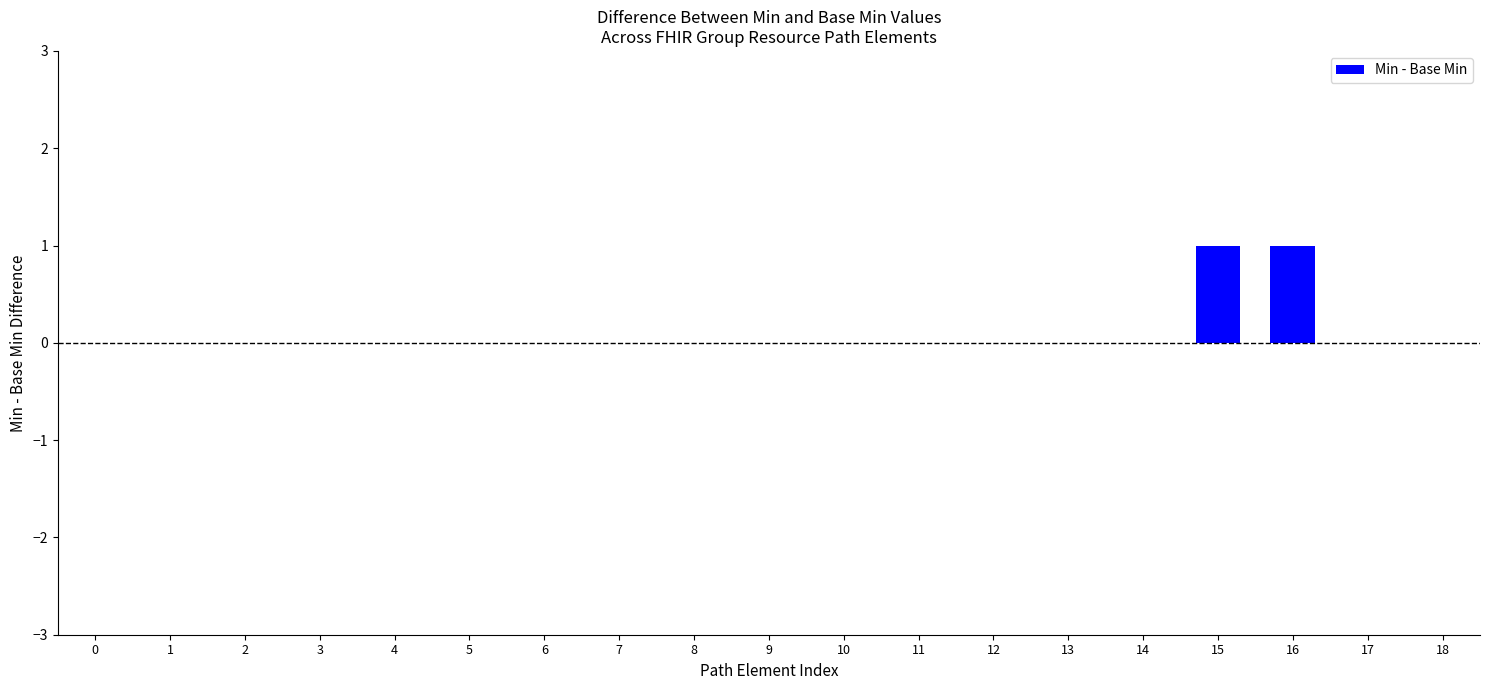

Reading left to right, extract all data points from this chart.

0	0	0	0	0	0	0	0	0	0	0	0	0	0	0	1	1	0	0